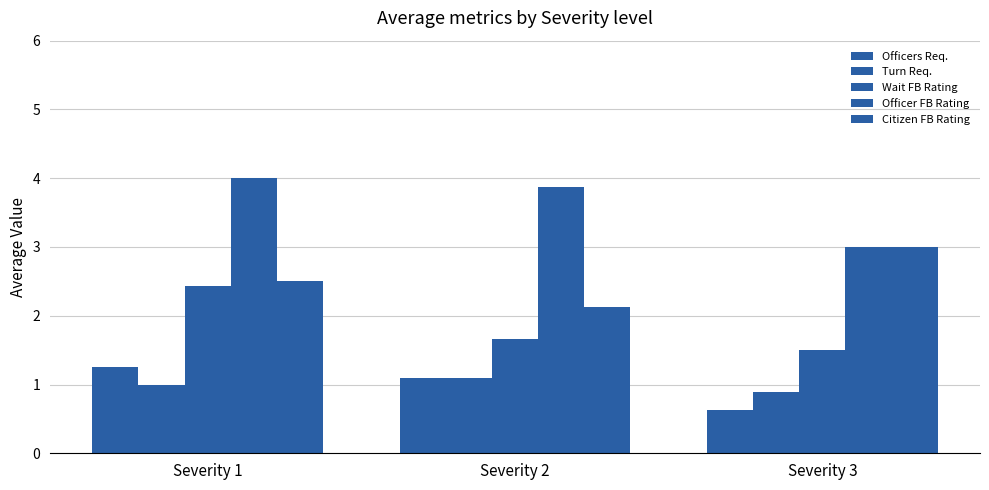

How many distinct data groups are displayed?

5